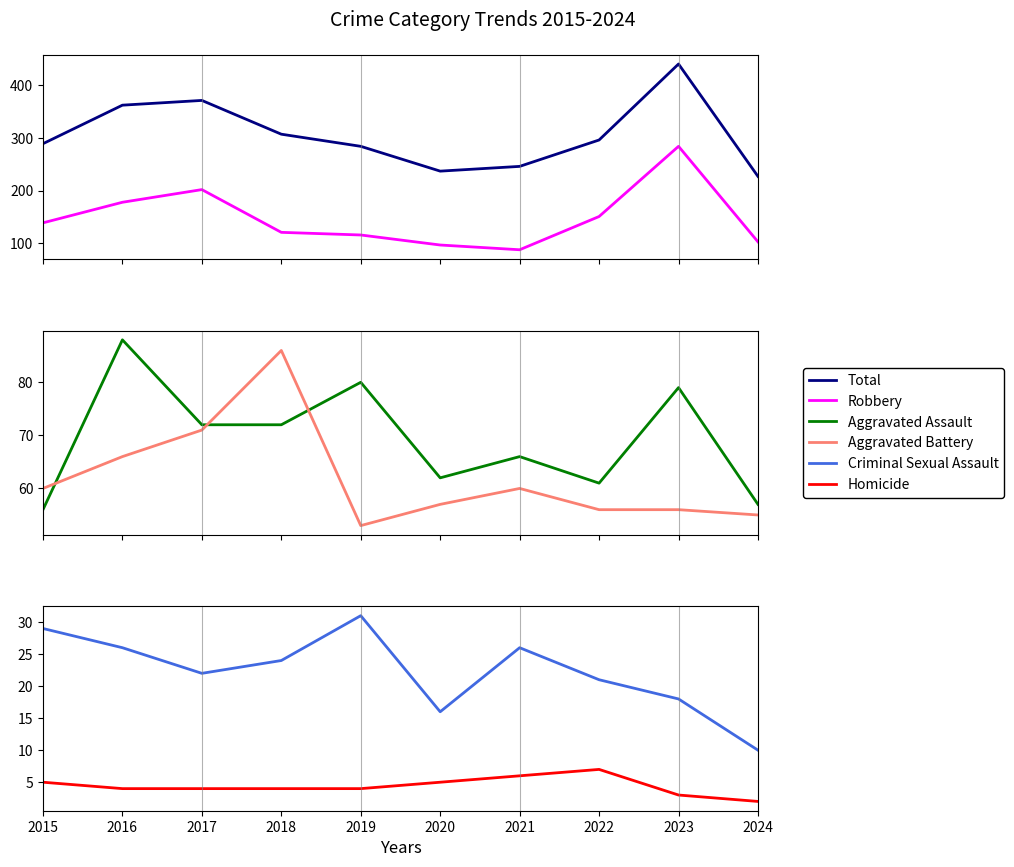

At which label does Total first exceed 296?

2016